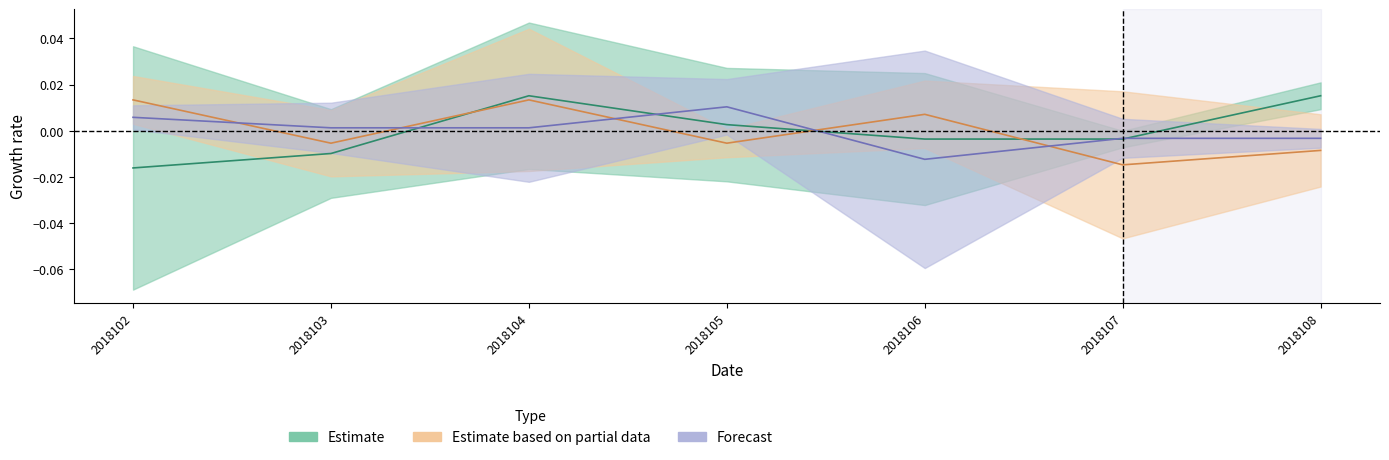

How many lines are shown in the chart?

3